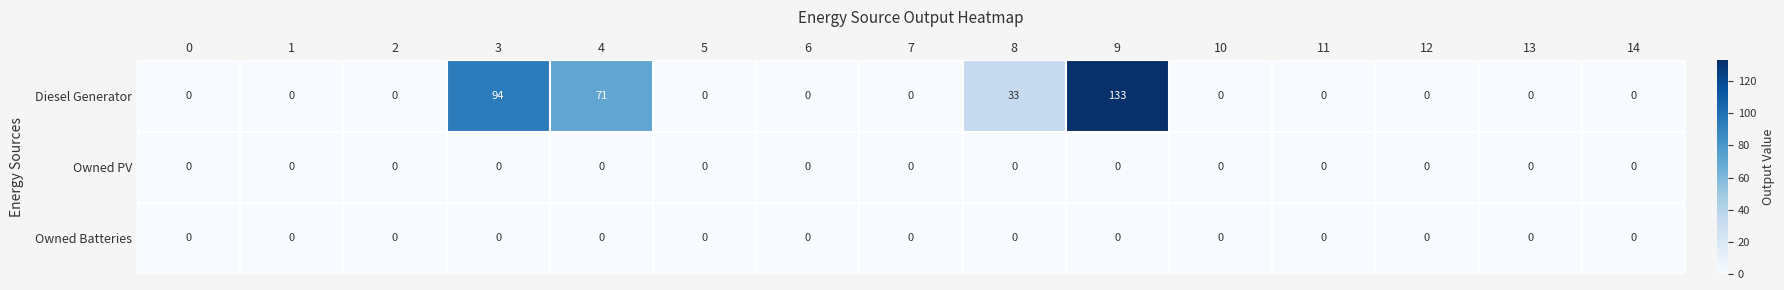

How many data points does each series have?

15